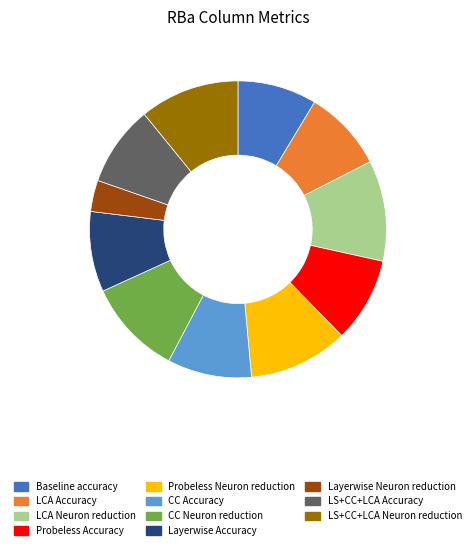

Which slice is the smallest?

Layerwise Neuron reduction